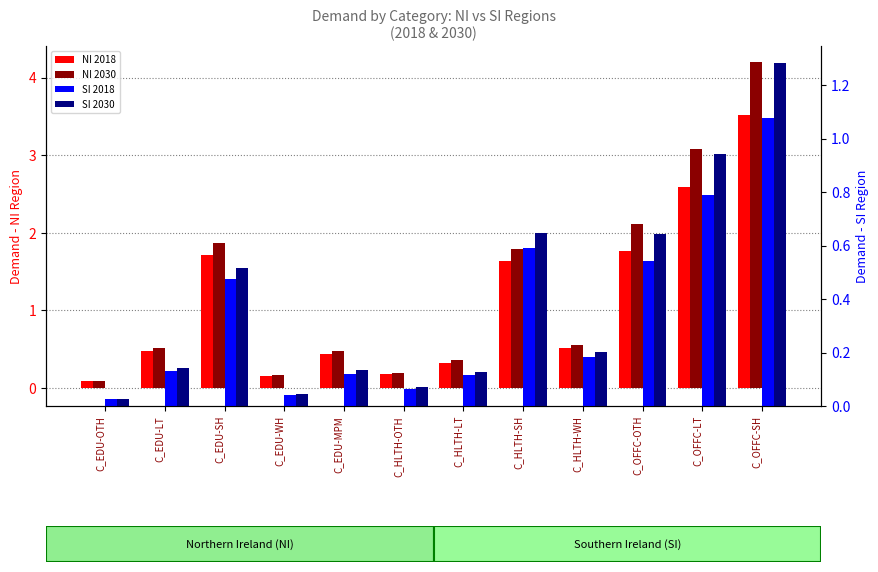

True or false: SI 2030 has a value of 0.6 at C_HLTH-SH.

True